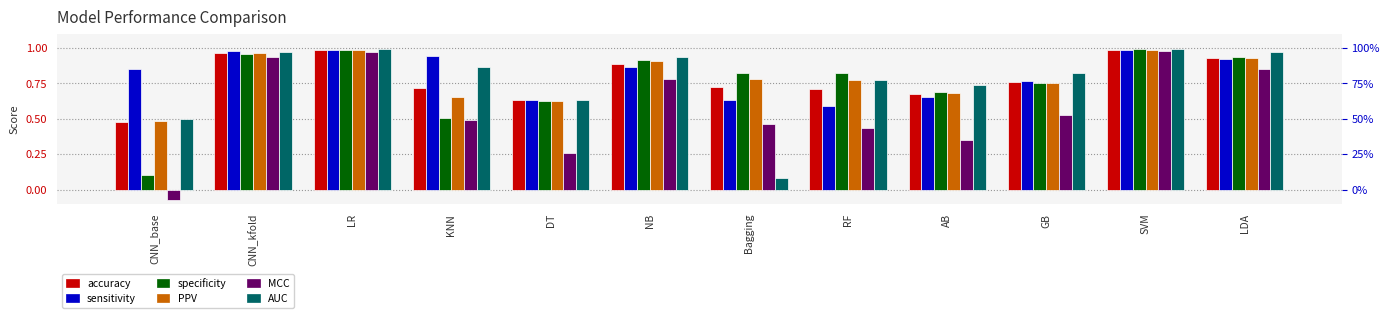

The sensitivity series shows 0.7 at AB. True or false?

True